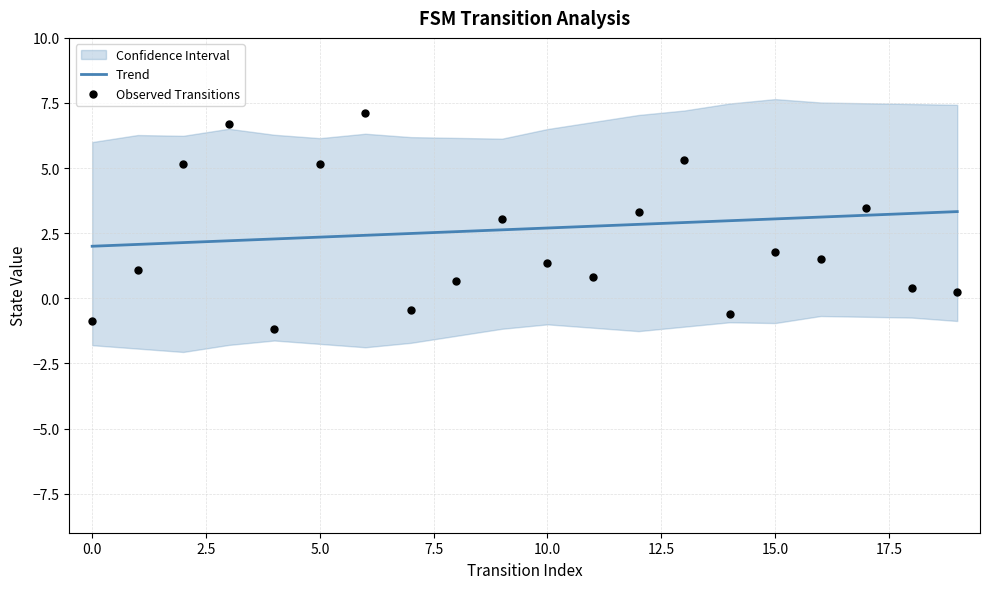

Is the value of Trend at 16 greater than the value of Observed Transitions at 2.5?

No